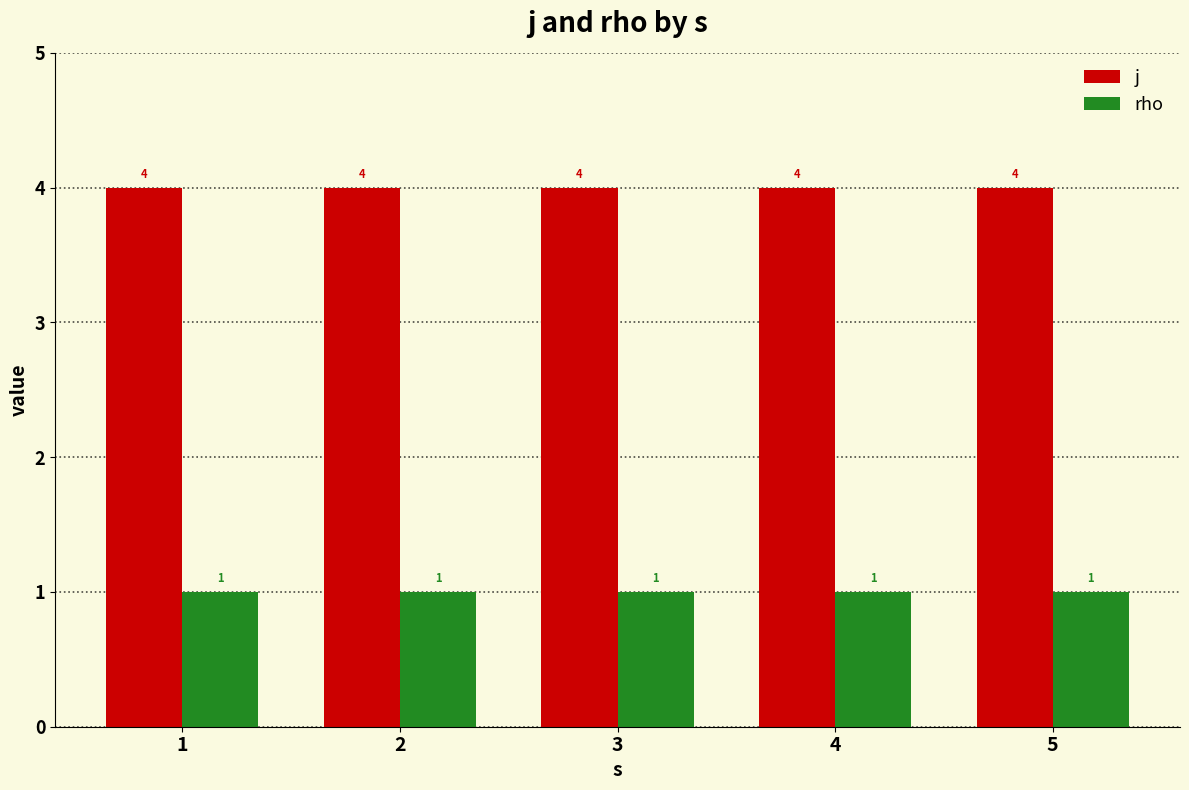

What is the spread (max minus min) of values at 3?

3